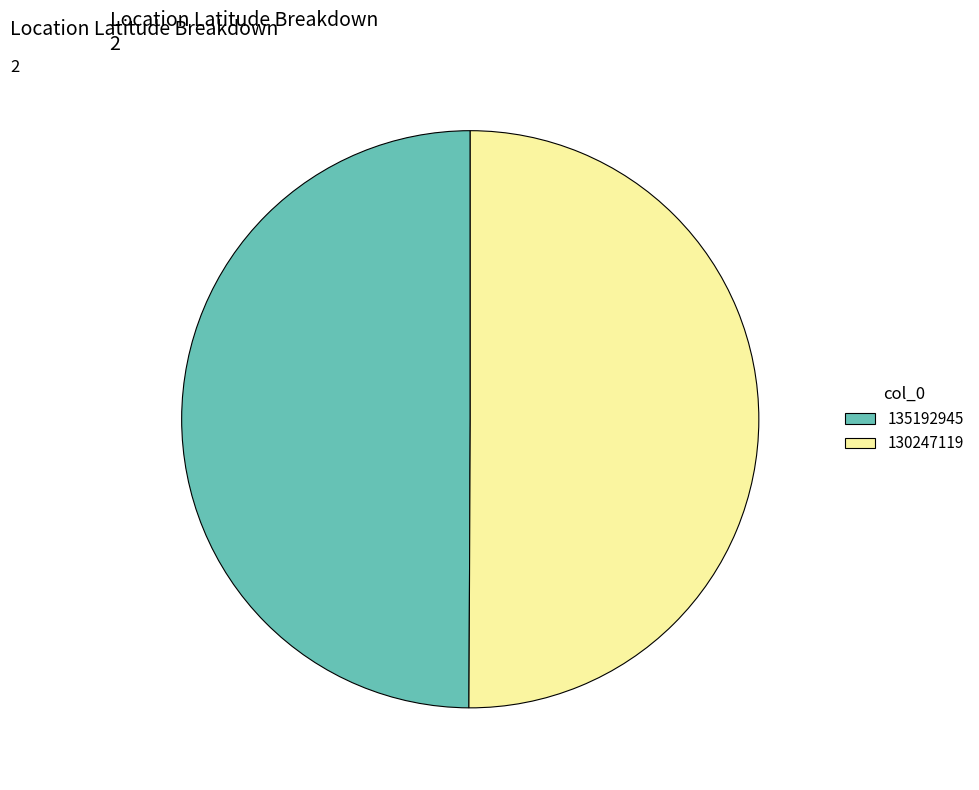

How many segments does this pie chart have?

2